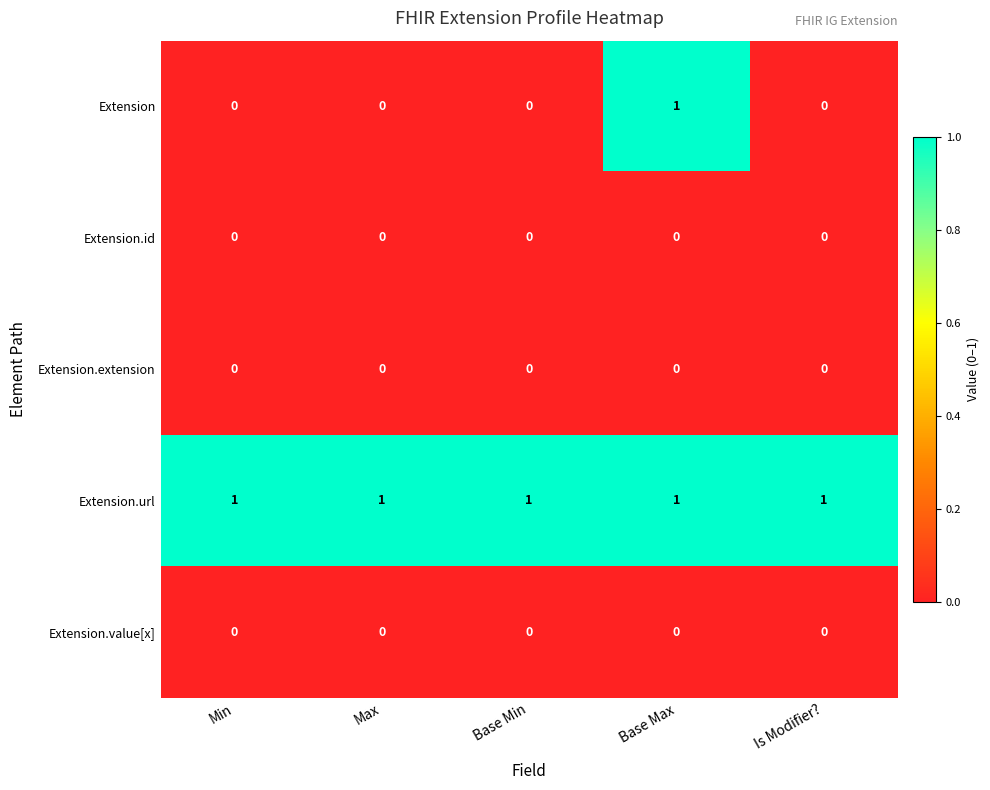

True or false: Extension.value[x] has a value of 0 at Max.

True